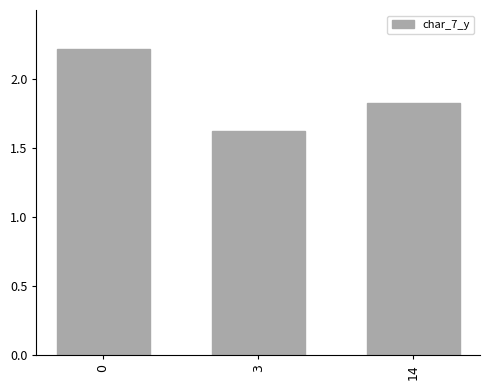

What is the change in value from 3 to 14?

+0.2